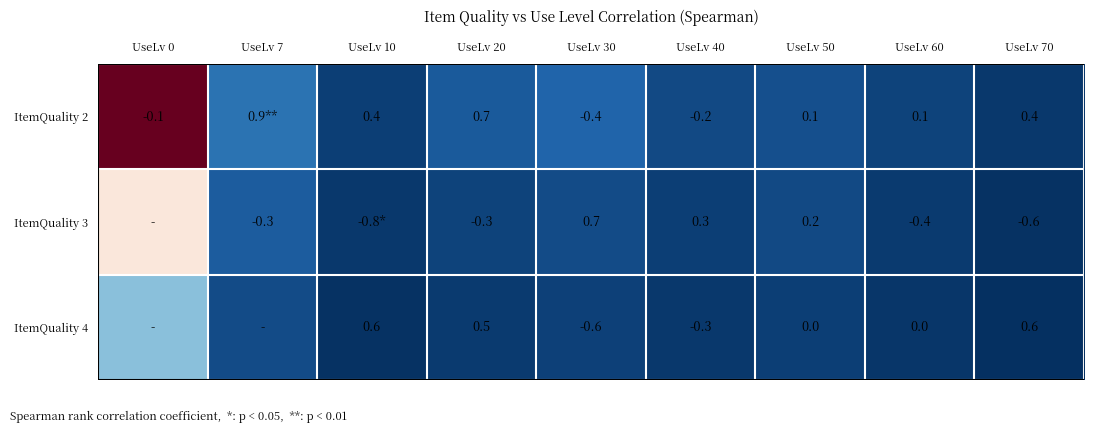

Is the value of ItemQuality 2 at UseLv 50 greater than the value of ItemQuality 3 at UseLv 20?

Yes